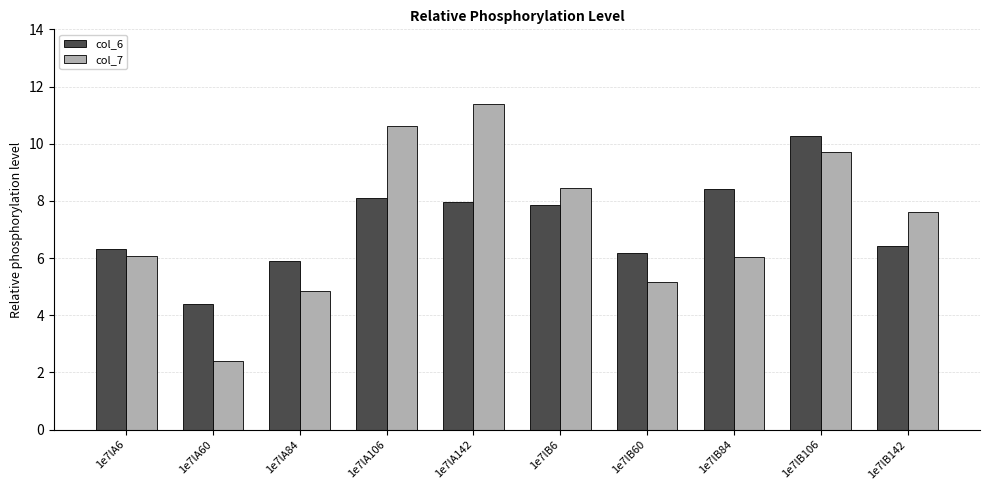

What is the minimum value for col_6?

4.4